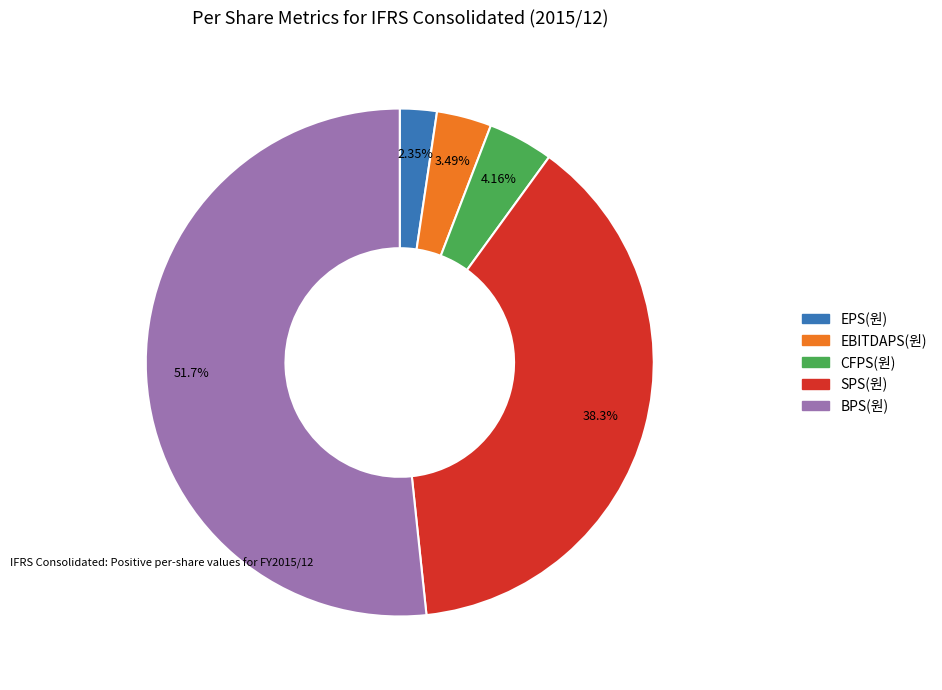

To the nearest percent, what is the average slice percentage?

20%